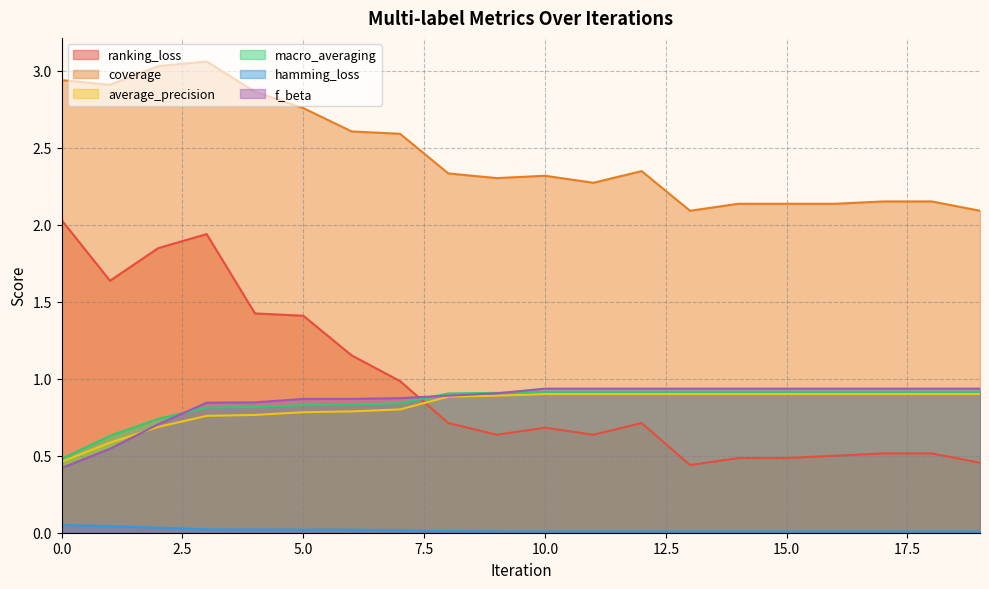

Is it true that average_precision equals 0.8 at 7?

True